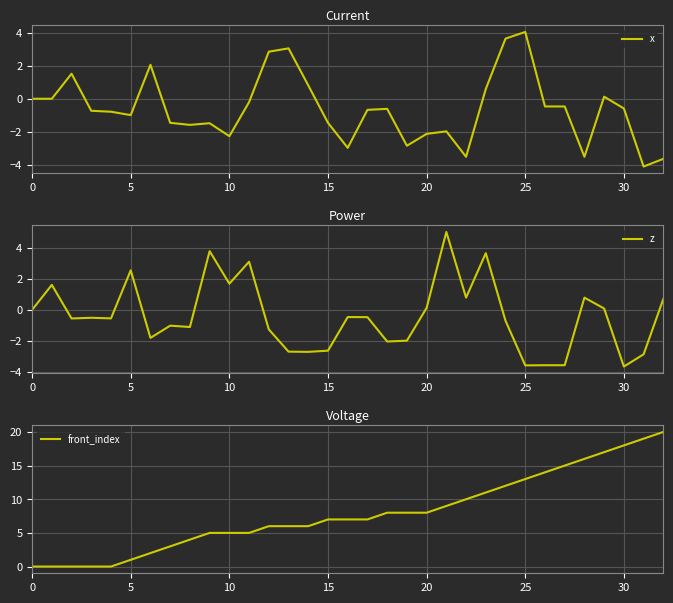

Which series has the largest total across all categories?

front_index